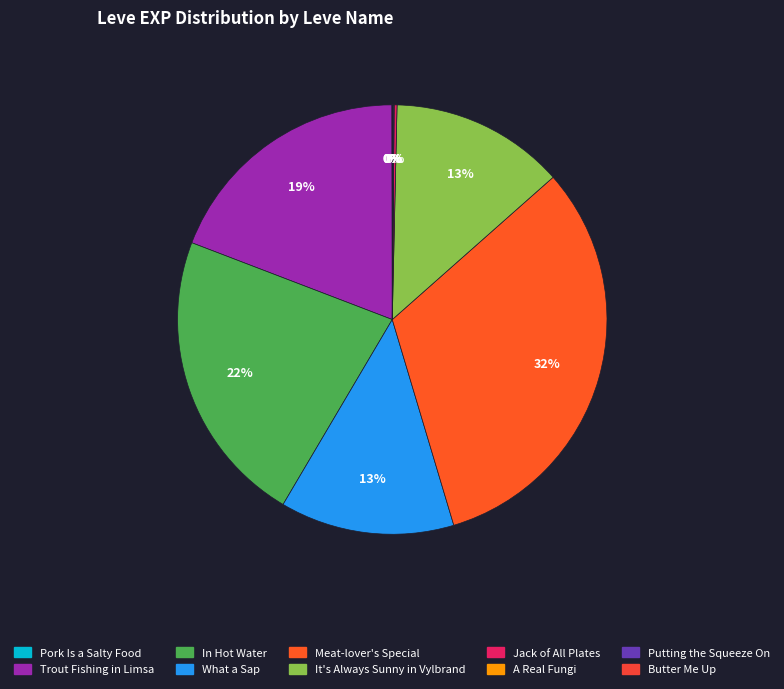

The Butter Me Up slice represents 0% of the pie. True or false?

True